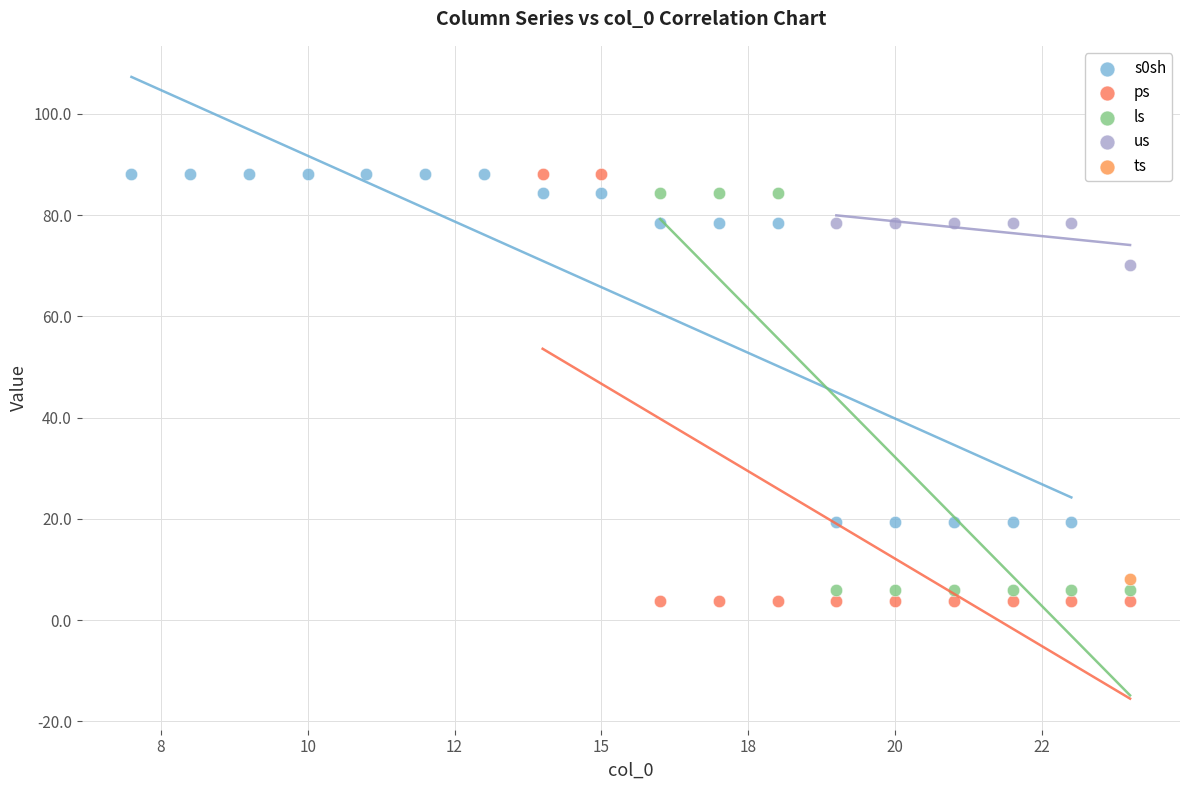

What are all the series names shown in the legend?

s0sh, ps, ls, us, ts